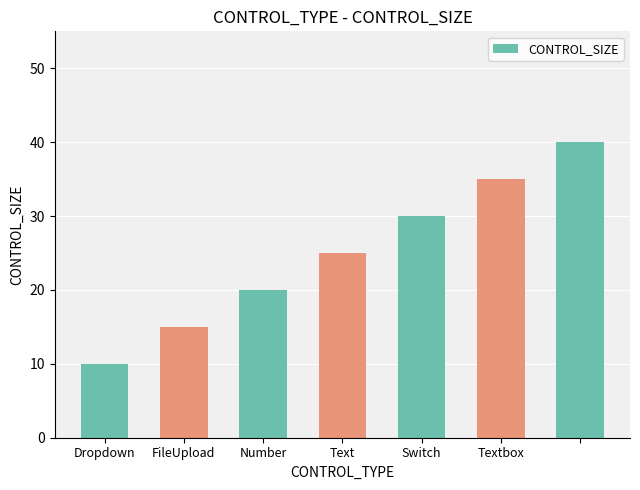

What is the sum of all values?

175